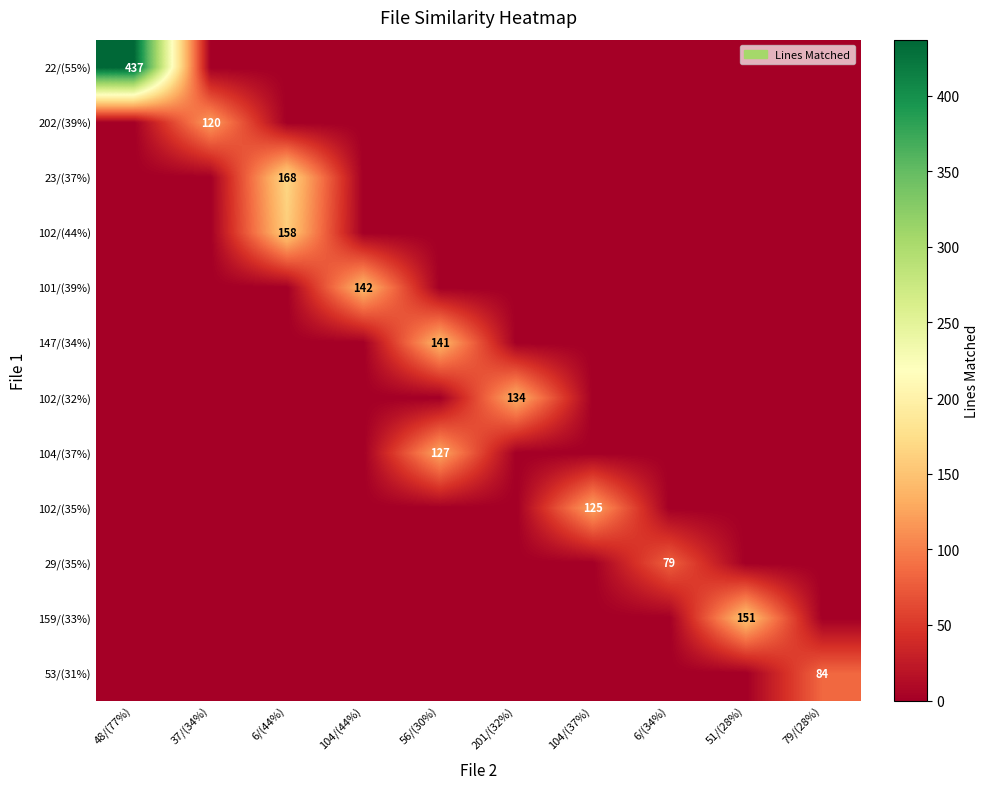

Which category has the highest value across all series?

48/(77%)